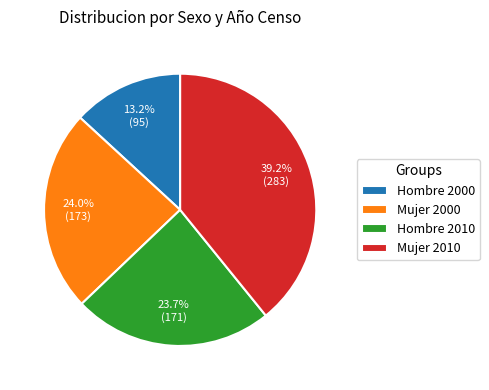

Approximately how many times larger is the value at Hombre 2010 compared to Mujer 2000?

1.0